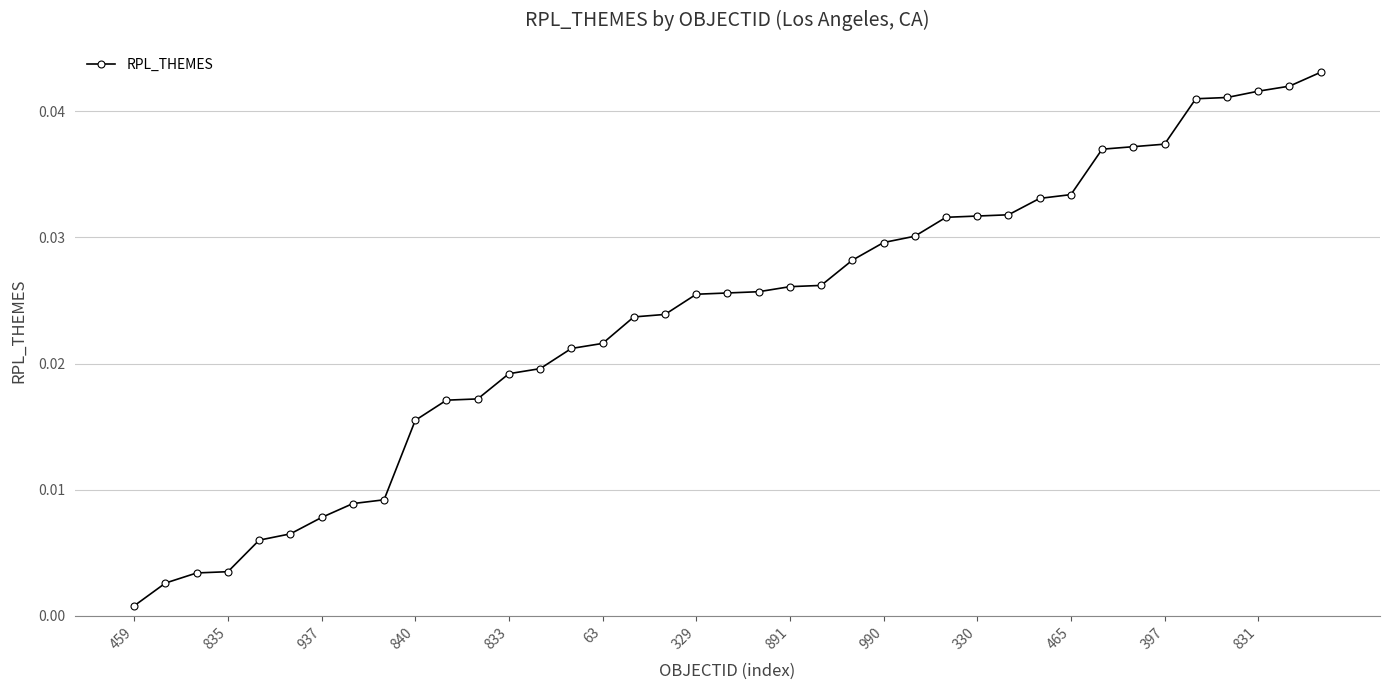

Is this an area chart (filled region under the line)?

No